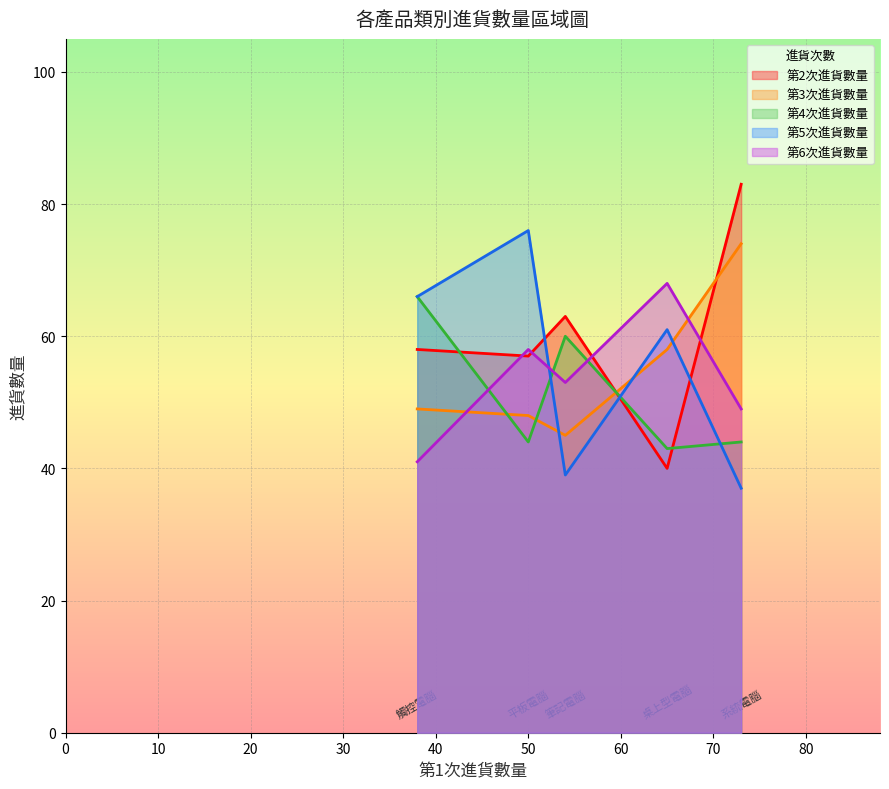

What is the minimum value for 第6次進貨數量?

41